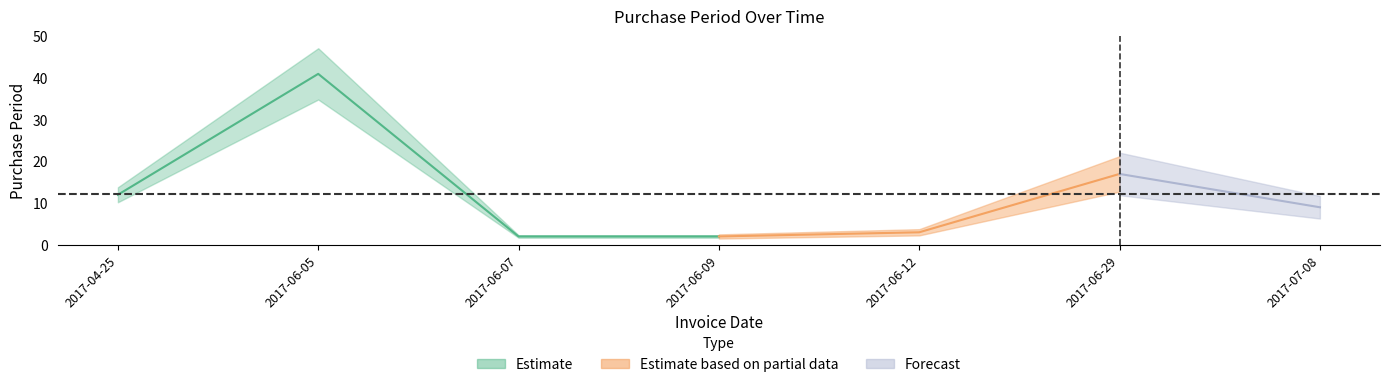

What is the smallest value displayed?

2